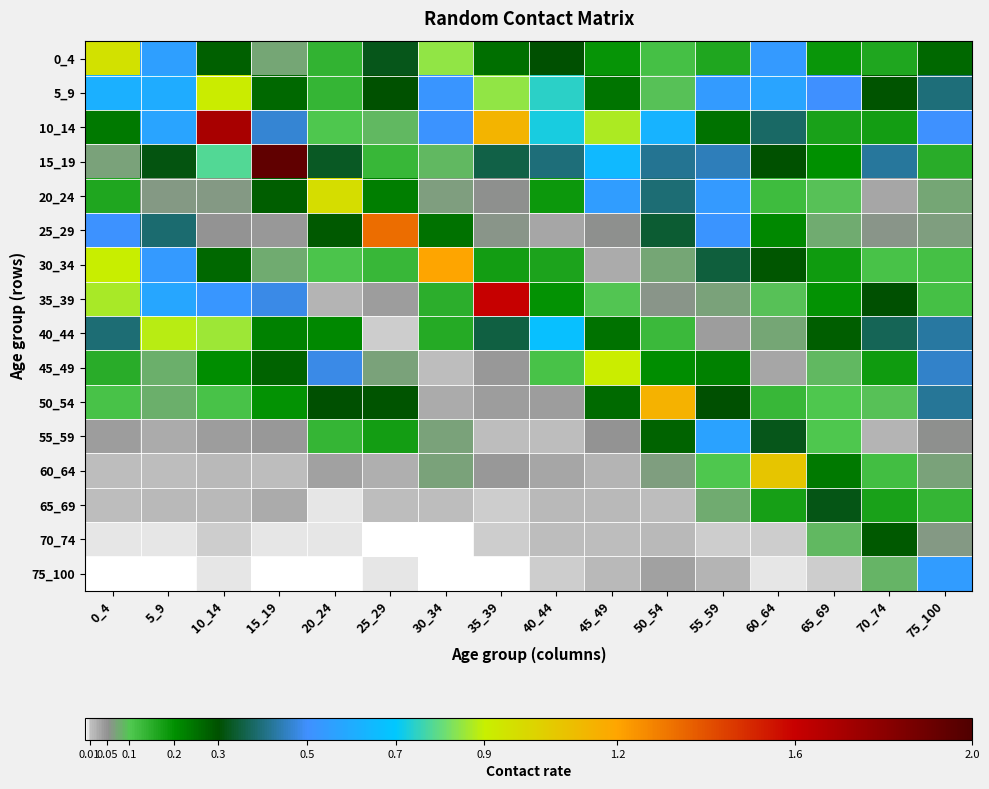

Which series has the largest total across all categories?

10_14